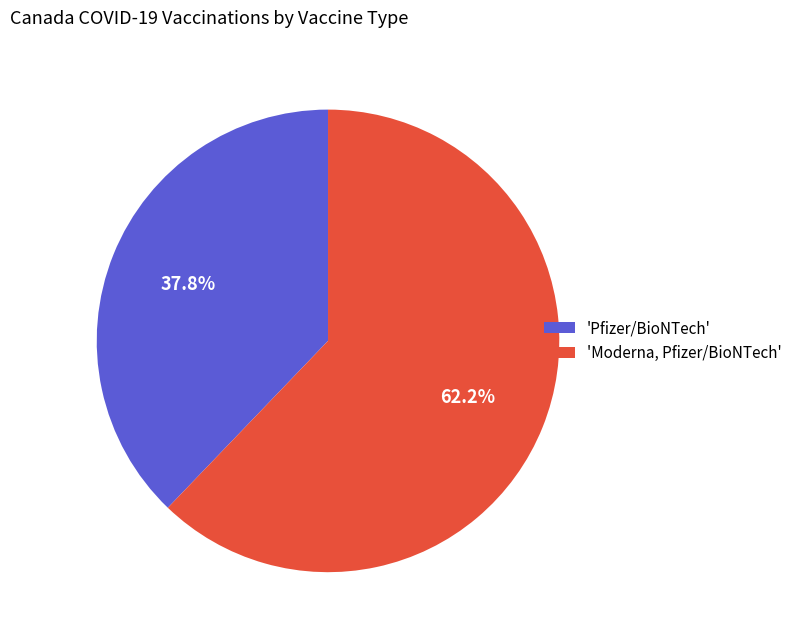

Count the number of slices in the pie.

2